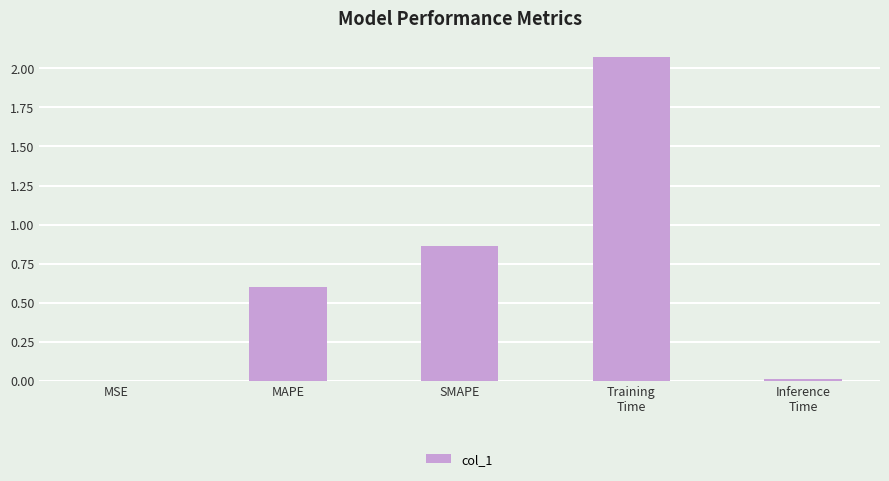

Is it true that the value at SMAPE is 1.3?

False